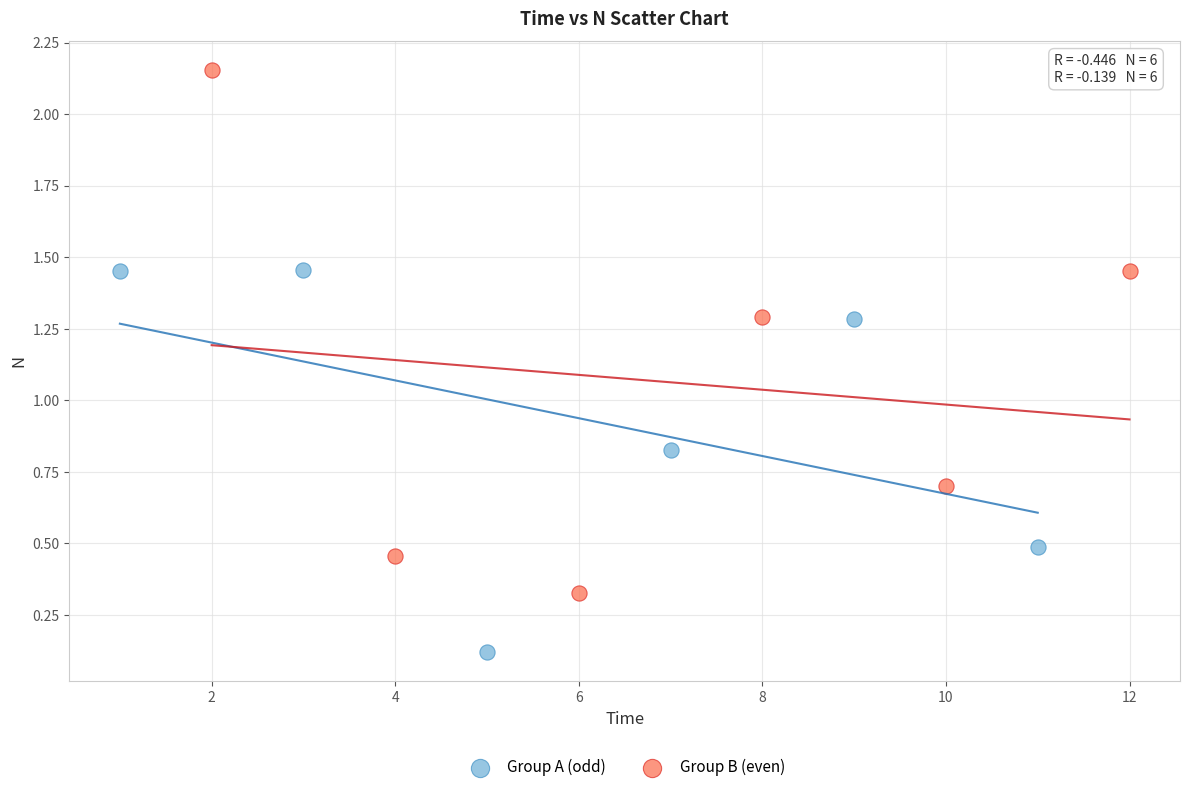

Which series has the largest Y range (max minus min)?

Group B (even)